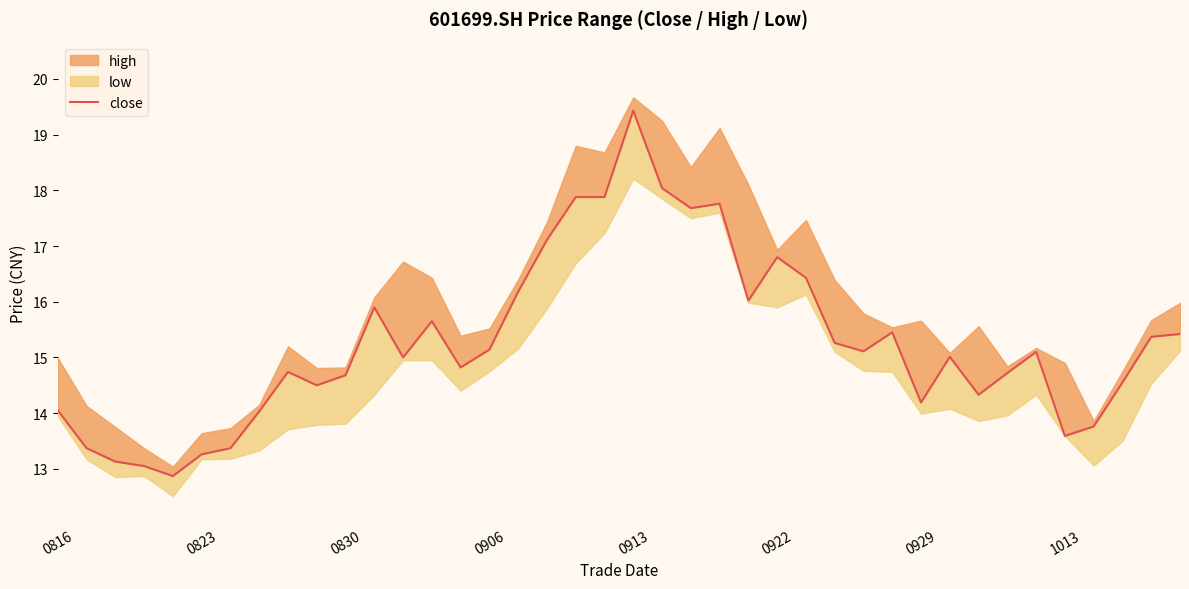

What is the difference between the values at 14 and 31?

0.2